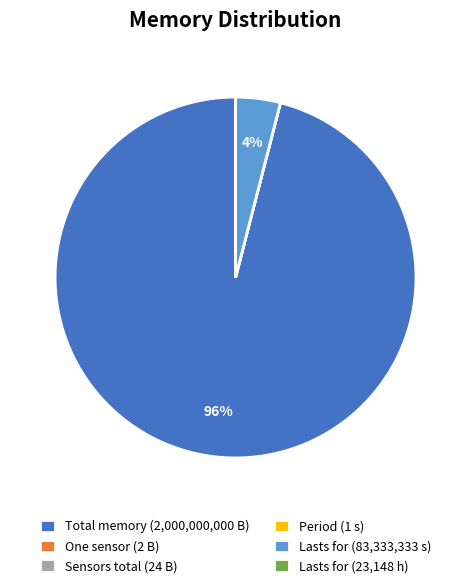

To the nearest percent, what is the difference between the largest and smallest slice percentages?

96%